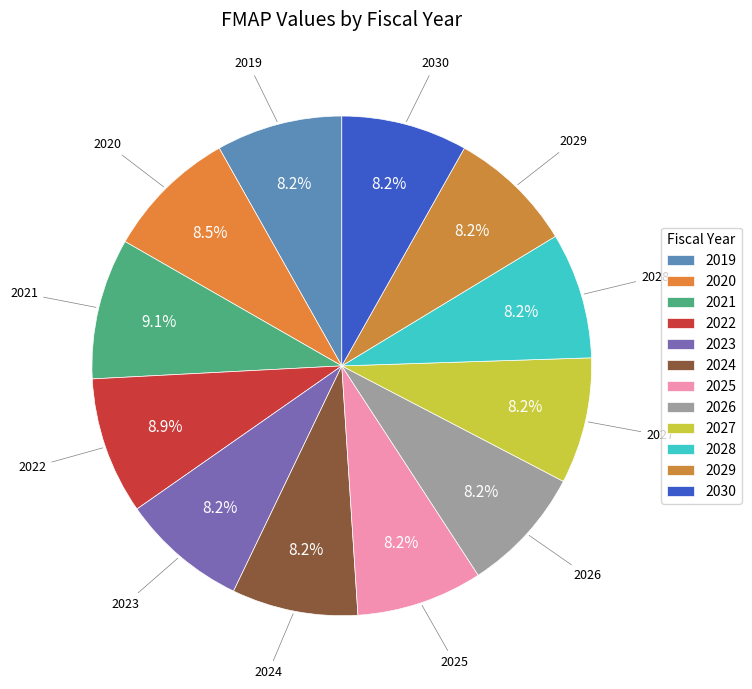

How many segments does this pie chart have?

12